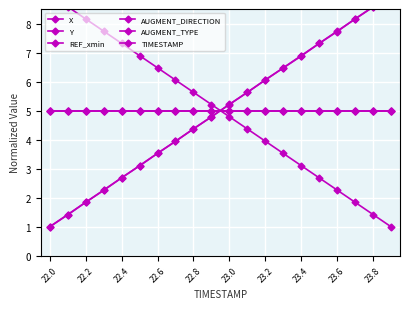

True or false: AUGMENT_DIRECTION and AUGMENT_TYPE intersect in this chart.

False